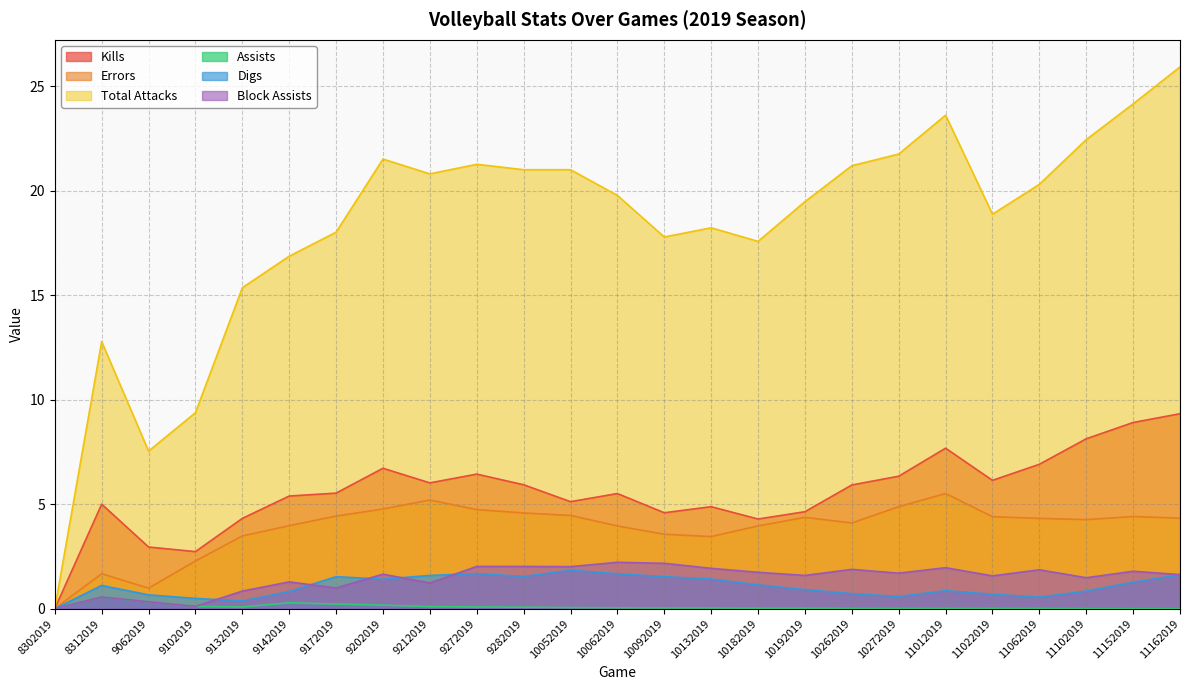

Does the chart display data point markers on the line(s)?

No